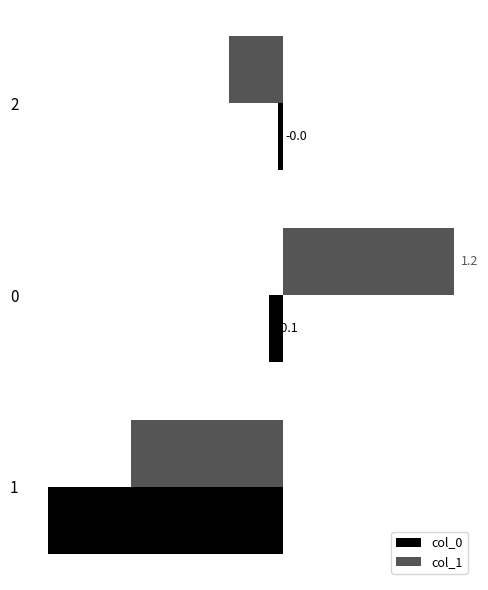

What is the smallest value displayed?

-1.6